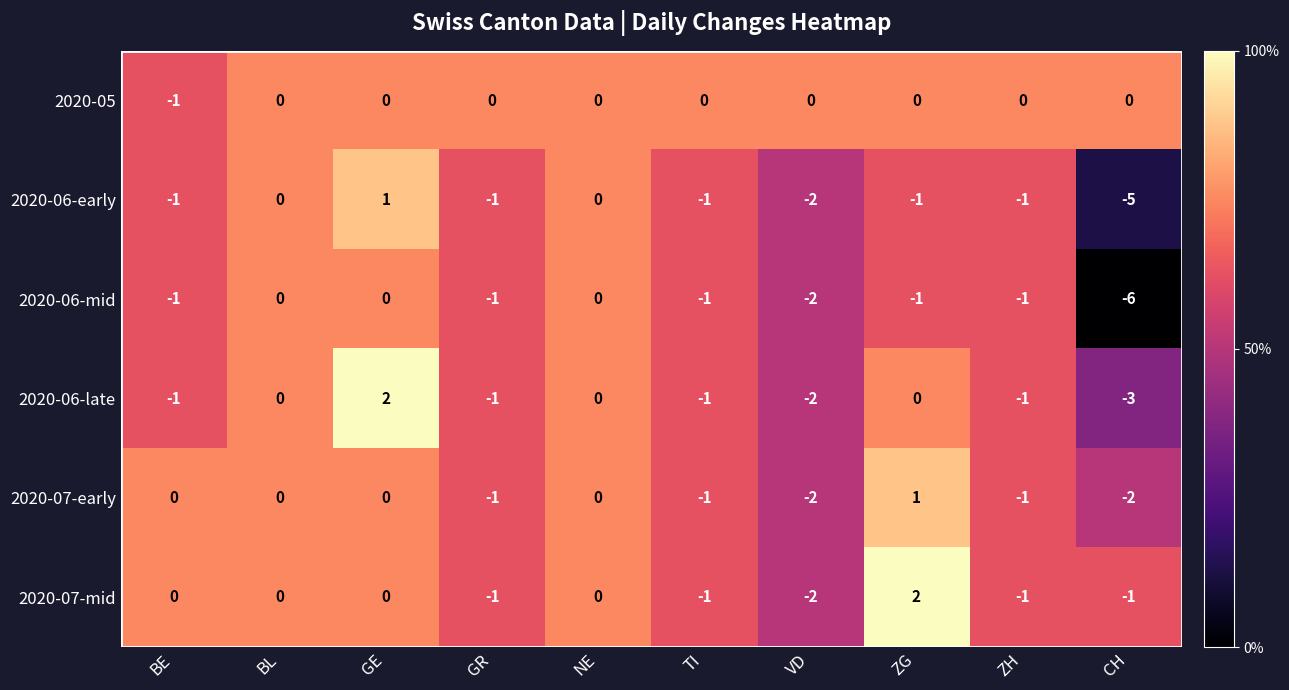

How many 2020-05 values are between 0 and 1?

9